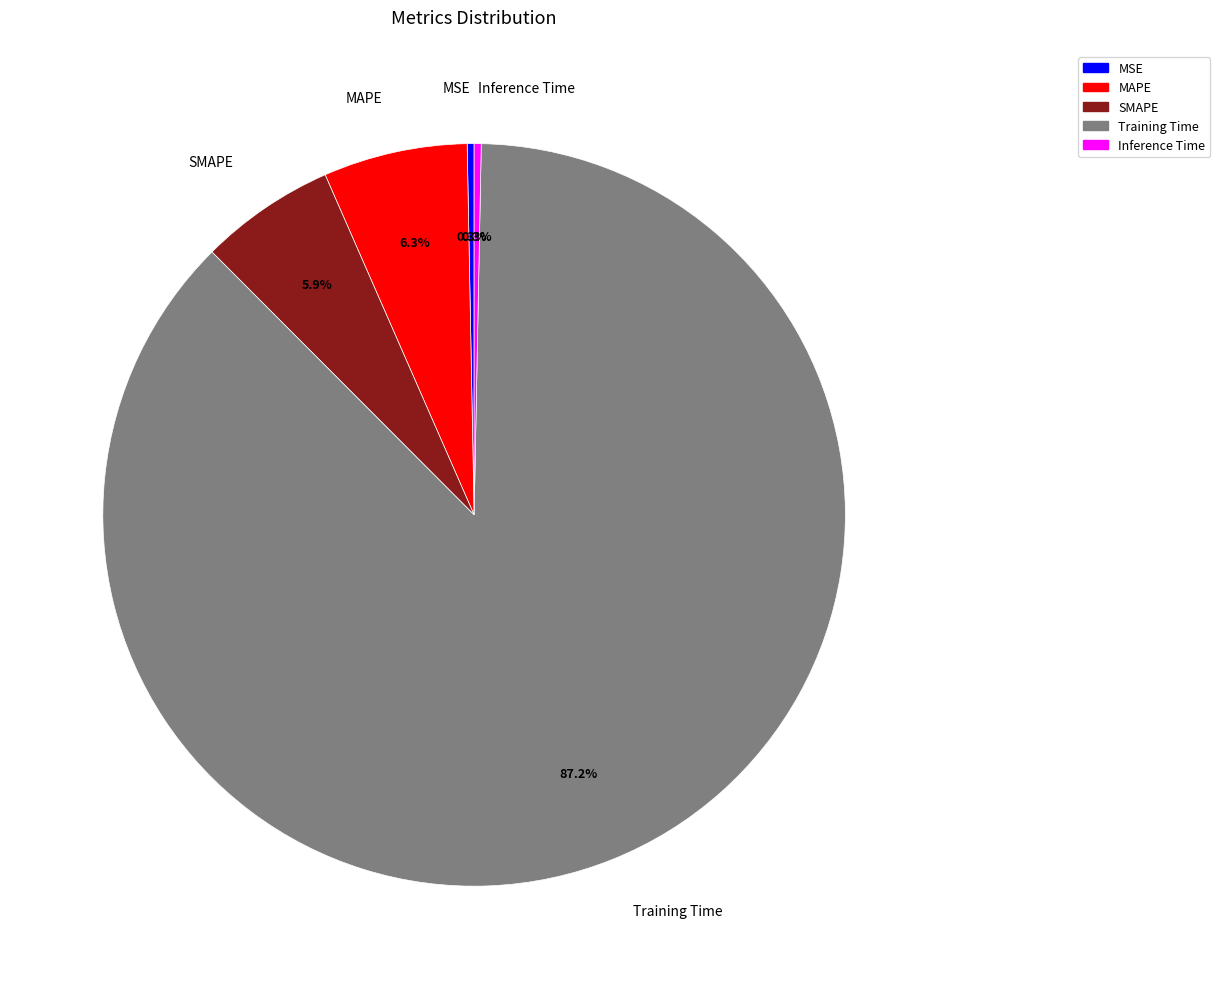

Count the number of slices in the pie.

5